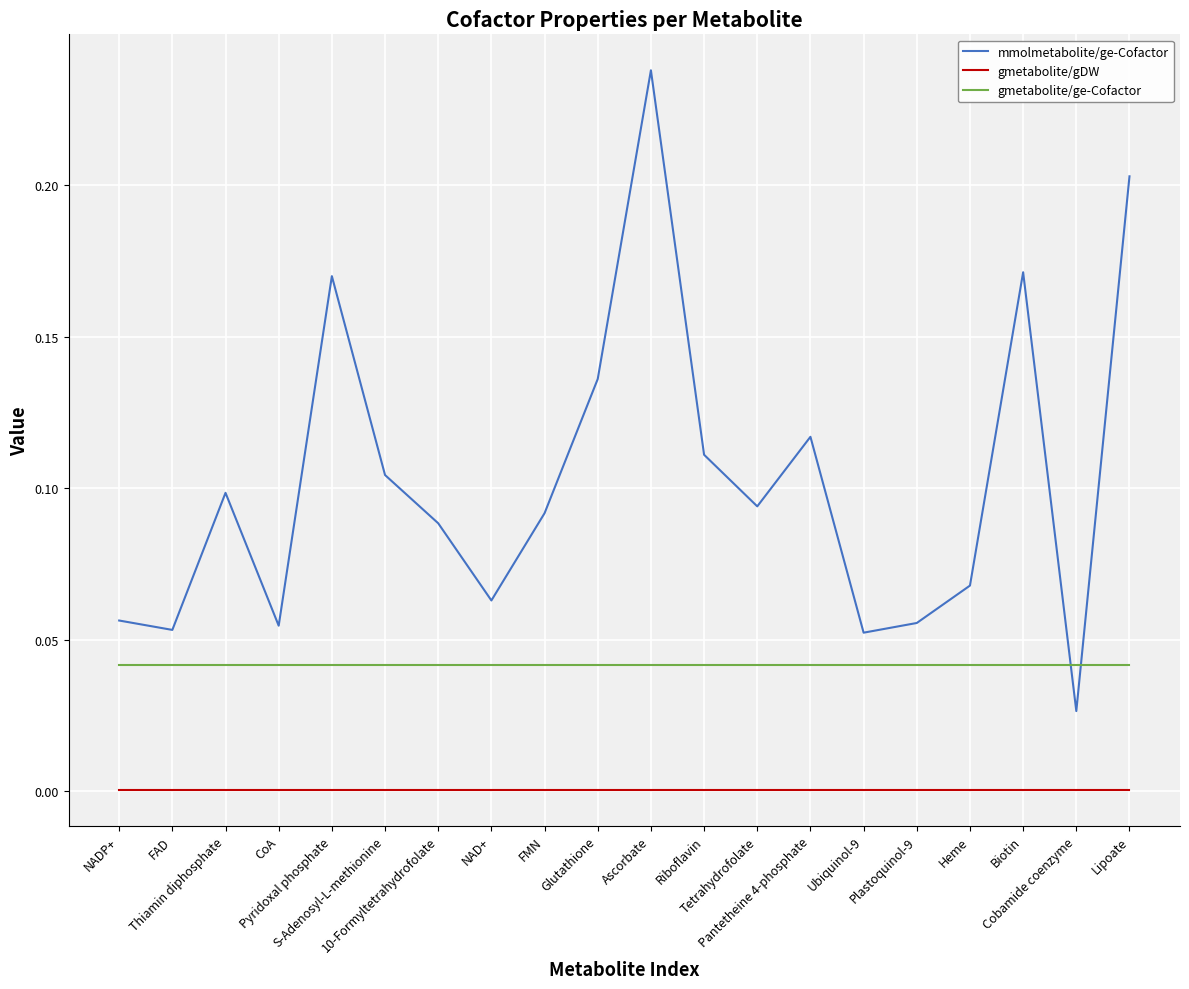

Which series has the widest spread of values?

mmolmetabolite/ge-Cofactor